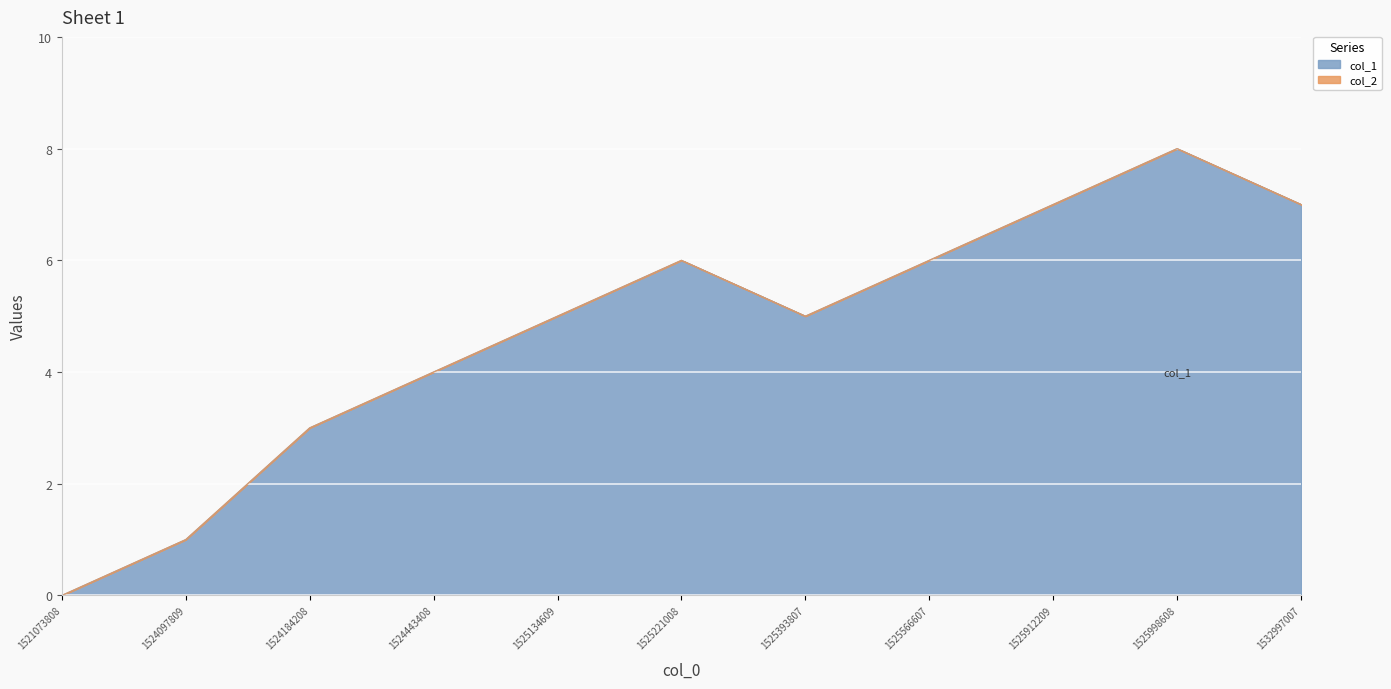

How many positive values are there?

10